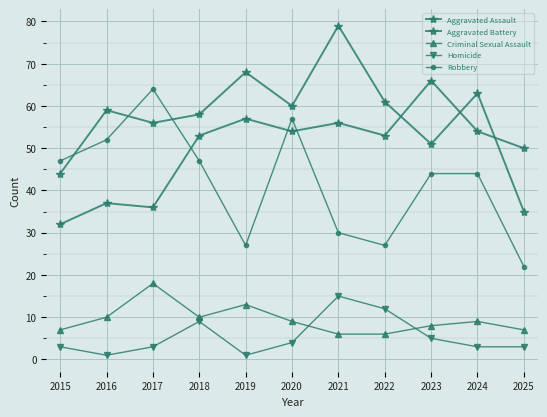

Which series has the widest spread of values?

Aggravated Battery